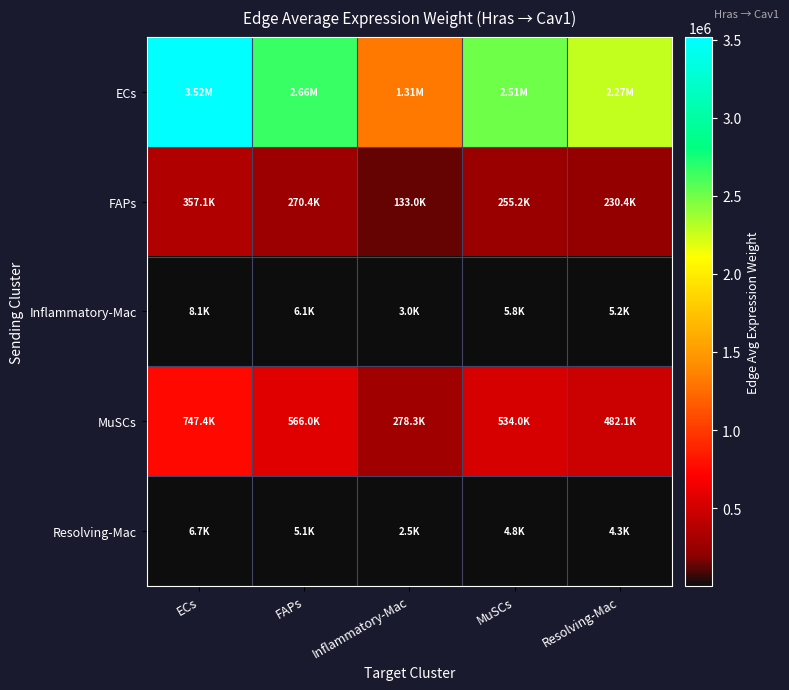

What is the total value across all series at ECs?

4635262.6